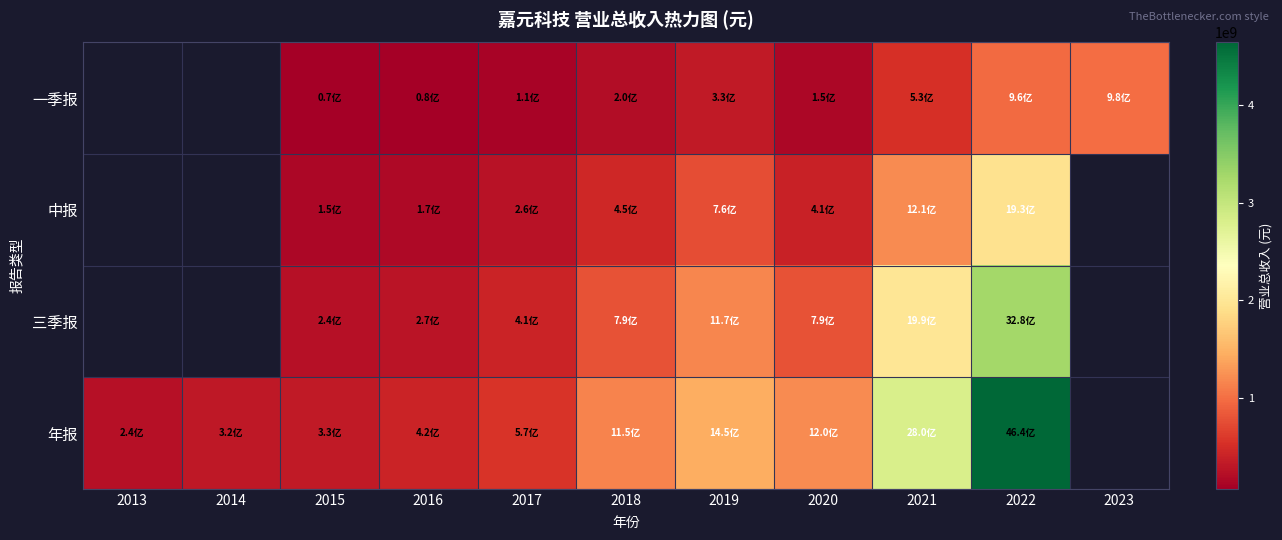

The 年报 series shows 4640845431.1 at 2022. True or false?

True